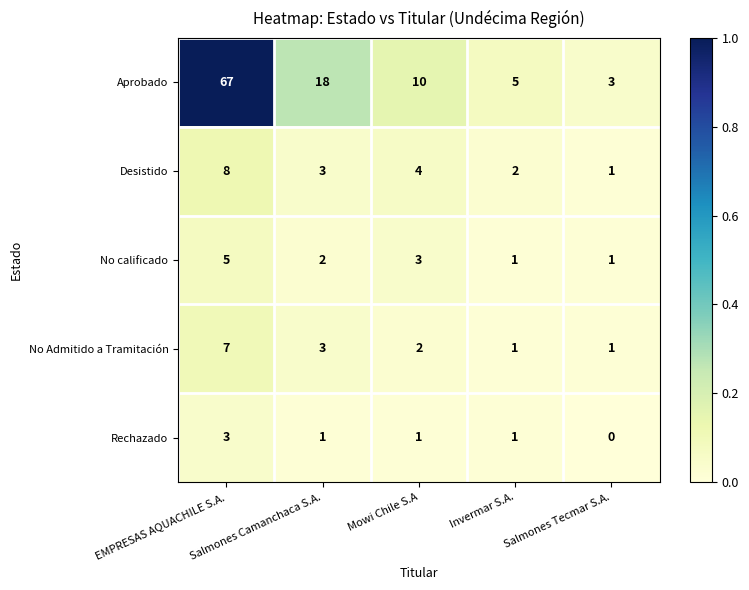

Which series changed the most between EMPRESAS AQUACHILE S.A. and Invermar S.A.?

Aprobado